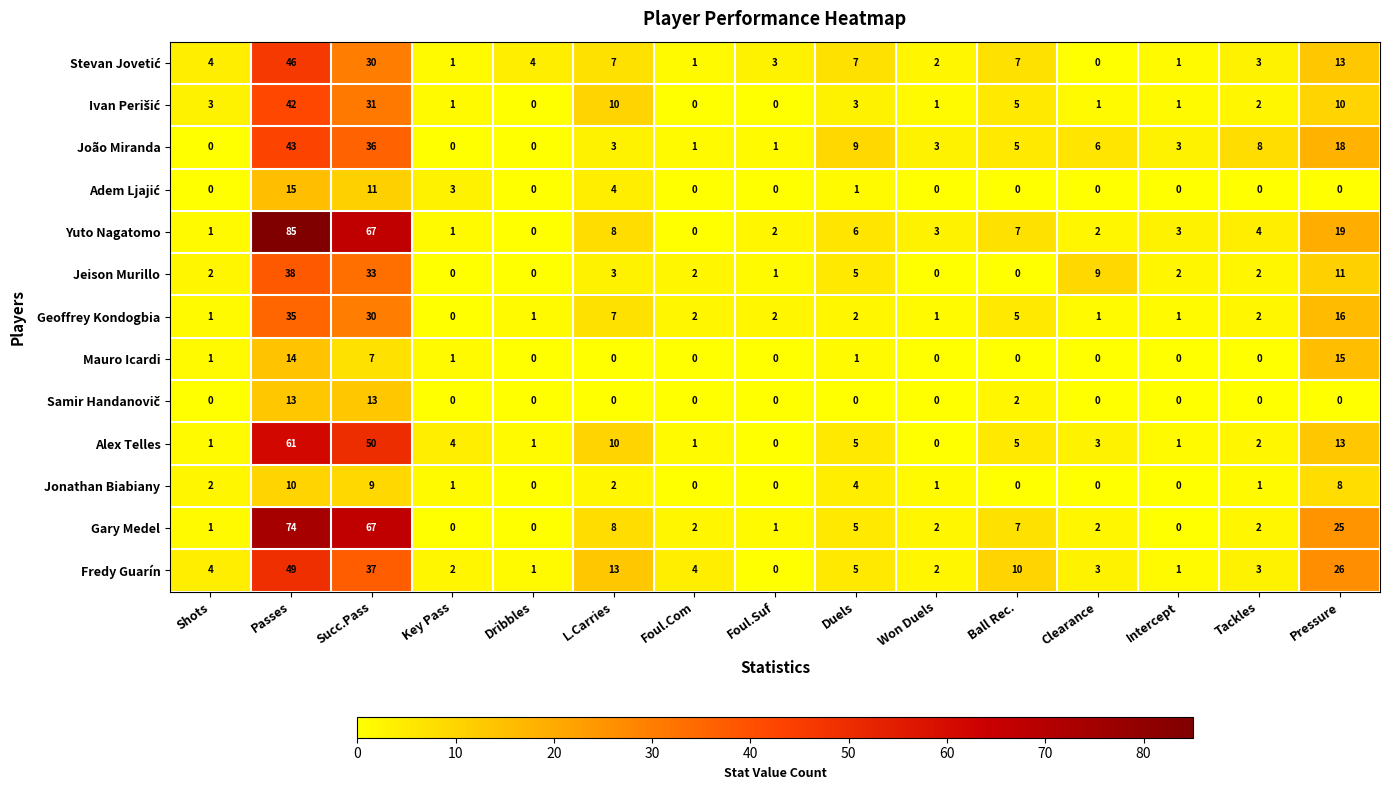

True or false: Gary Medel has a value of 7 at Duels.

False